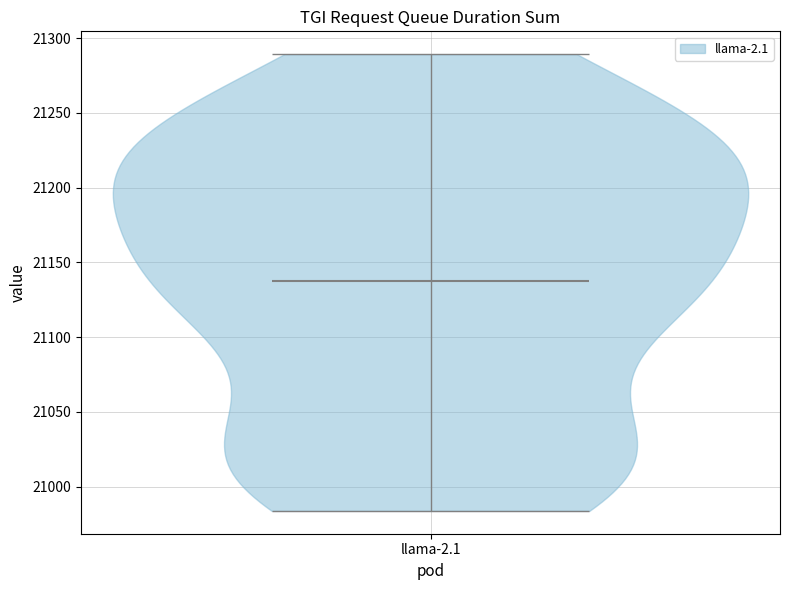

Read this violin plot against the y-axis: where its median line is, and the lowest and highest points the violin reaches. The values are not printed on the chart, so give them approximately, as read against the axis.

median line 21140, lowest point 20985, highest point 21290